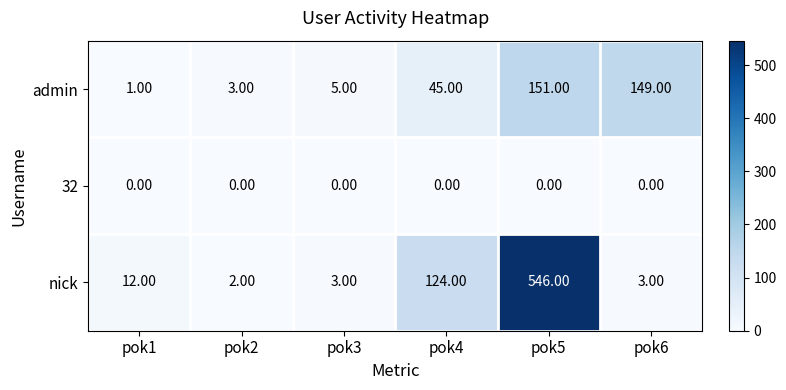

At pok3, list the series in order from largest to smallest.

admin, nick, 32